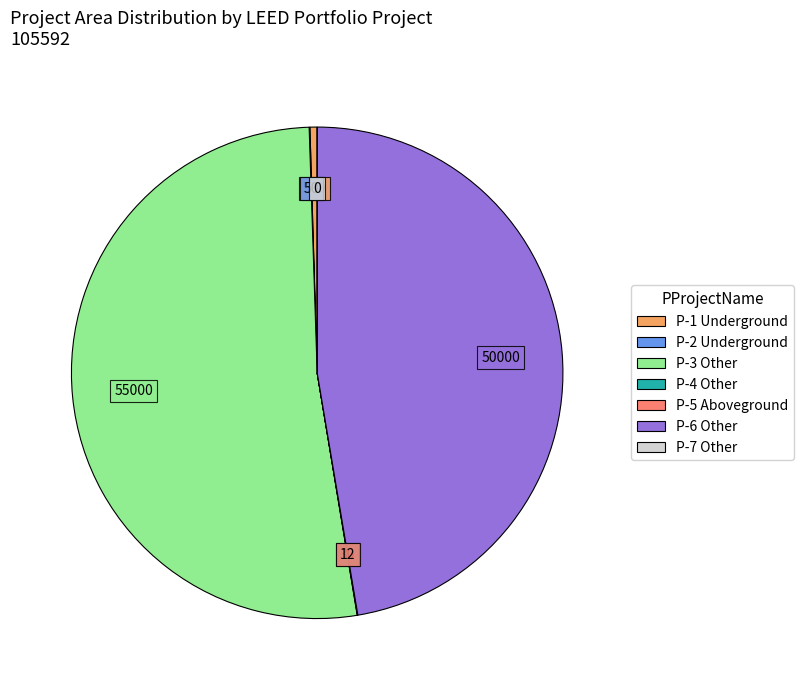

Does any single category account for the majority?

Yes